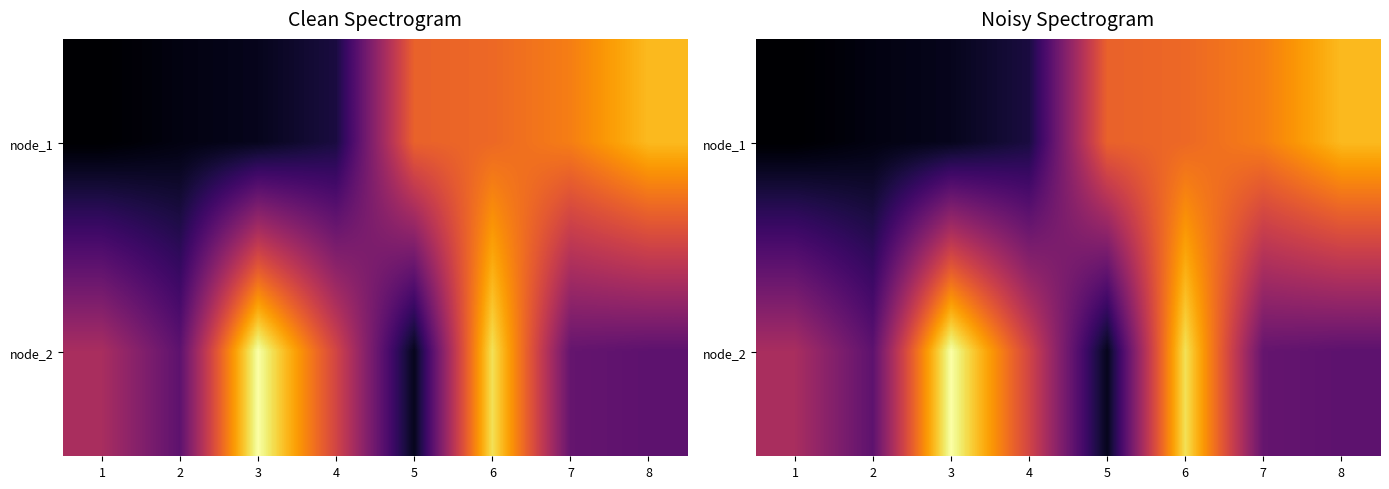

How many categories are shown in the chart?

8